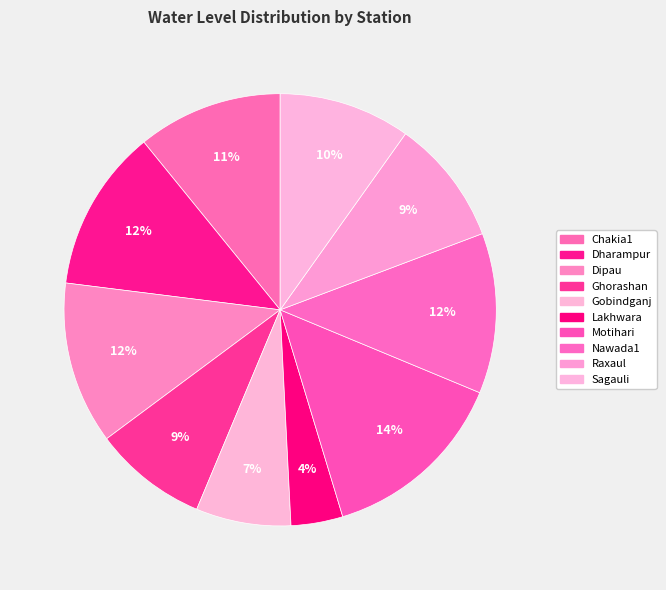

Does Chakia1 account for over 50% of the chart?

No